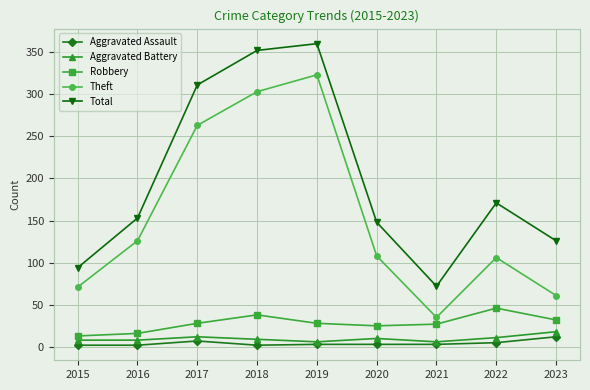

How many interior local peaks does the Total series have?

2